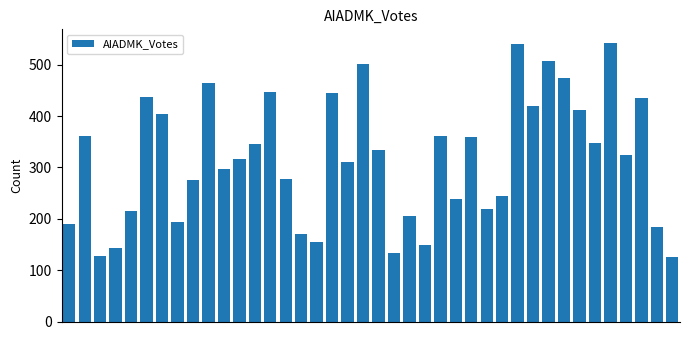

What is the sum of all values?

12643